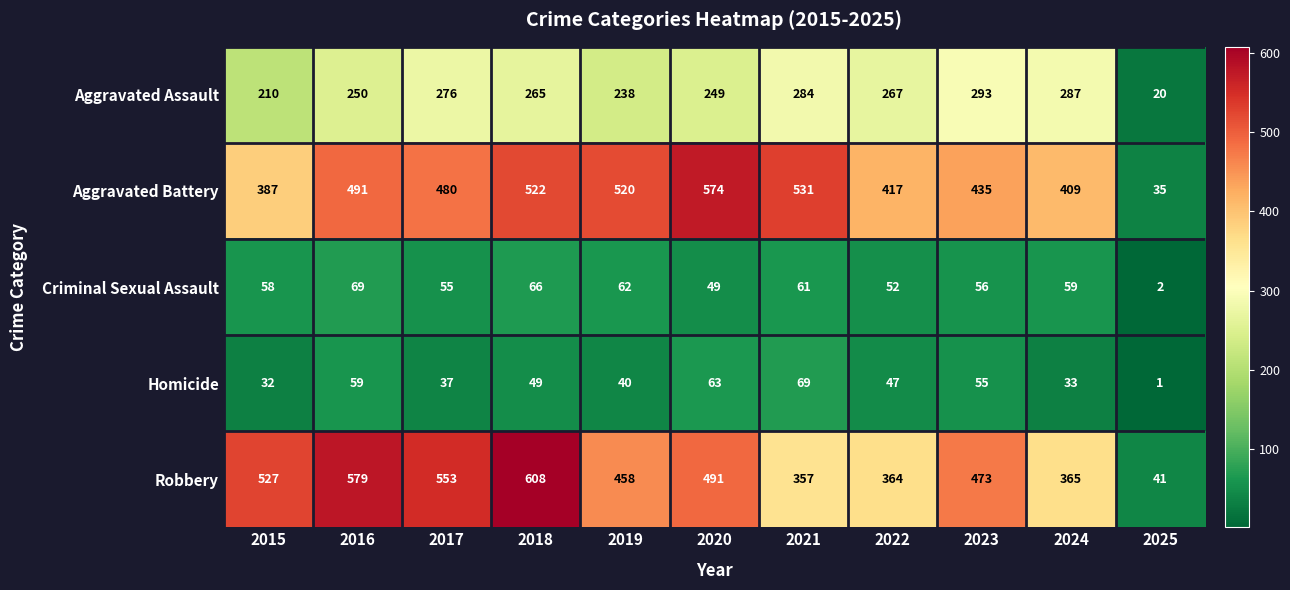

The value of Aggravated Assault at 2017 is 161. True or false?

False